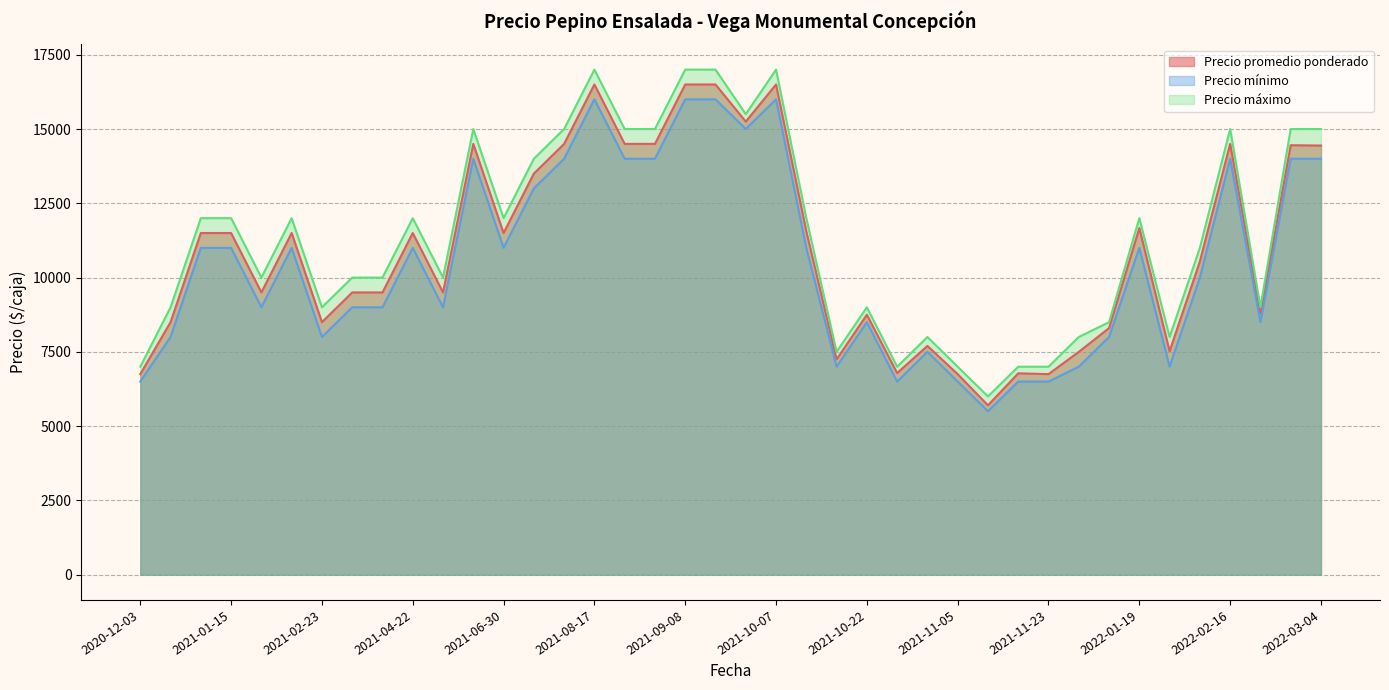

Rank the series at 2021-07-06 from highest to lowest value.

Precio máximo, Precio promedio ponderado, Precio mínimo